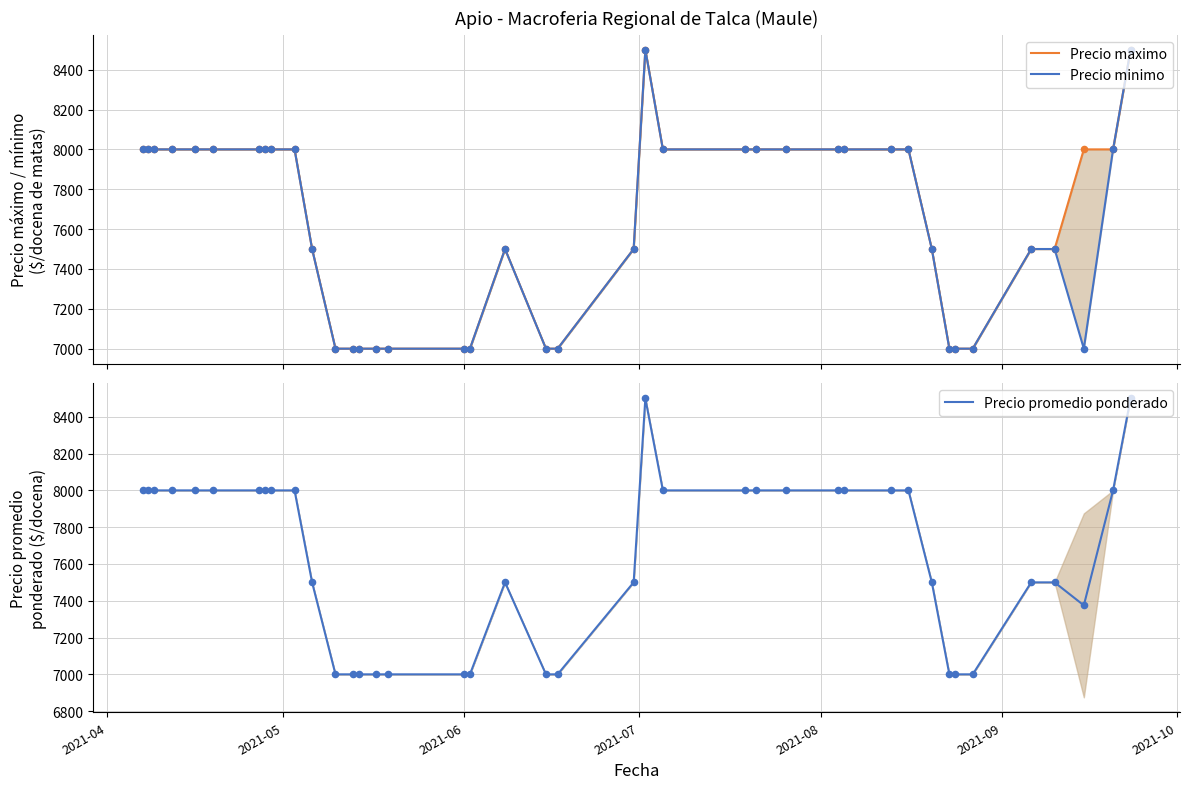

Is the value of Precio promedio ponderado at 35 greater than the value of Precio maximo at 16?

Yes